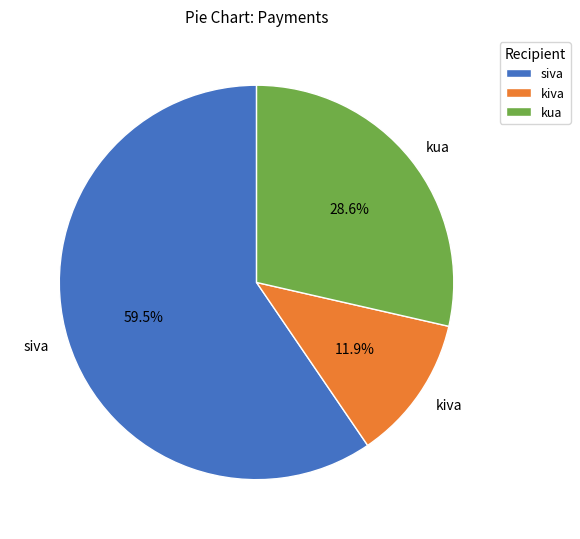

What percentage is NOT represented by kua?

71.4%